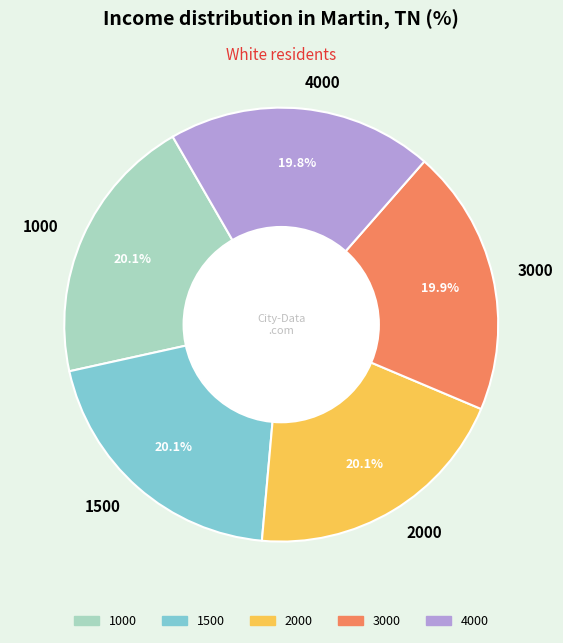

What percentage do 1000 and 4000 together represent?

39.9%